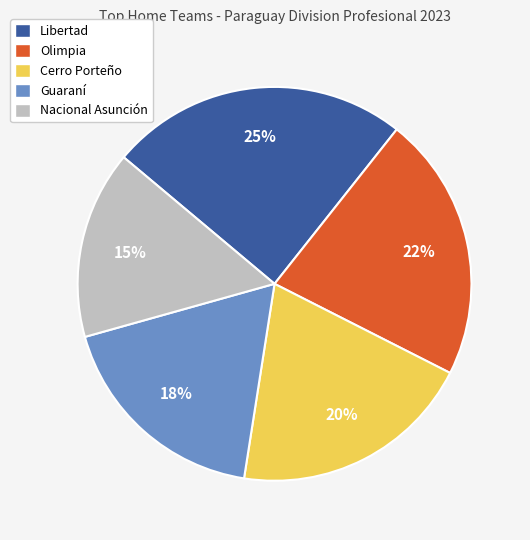

What is the largest slice in the pie chart?

Libertad